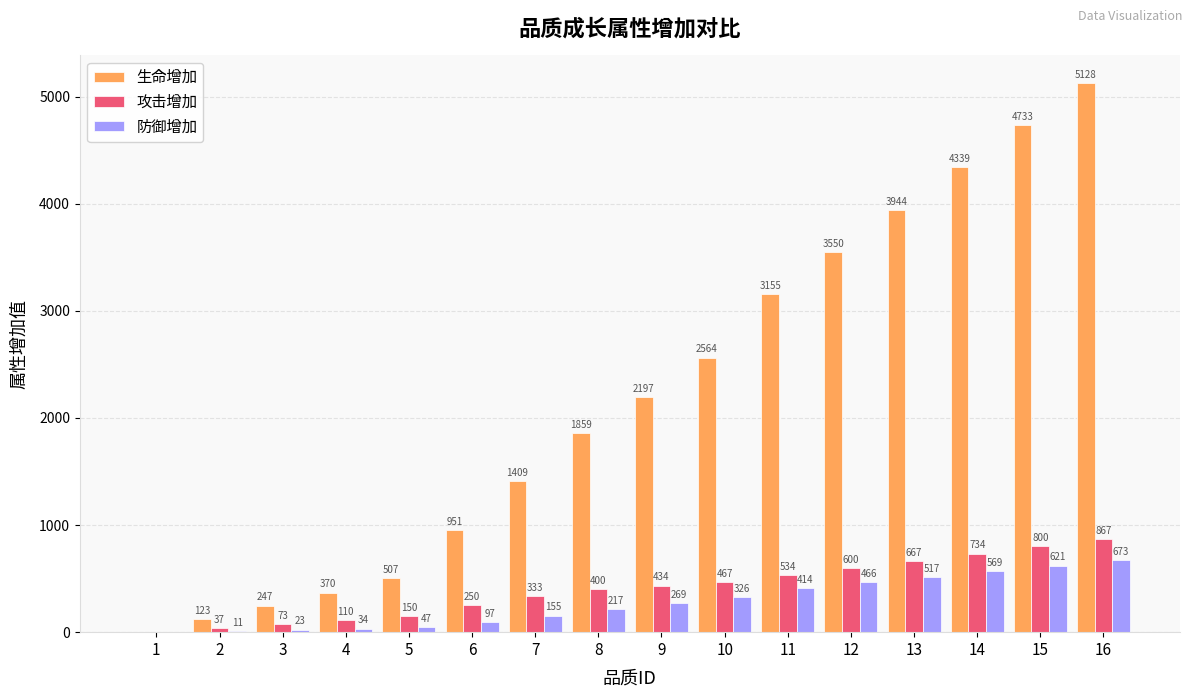

Which series has the largest range (max minus min)?

生命增加